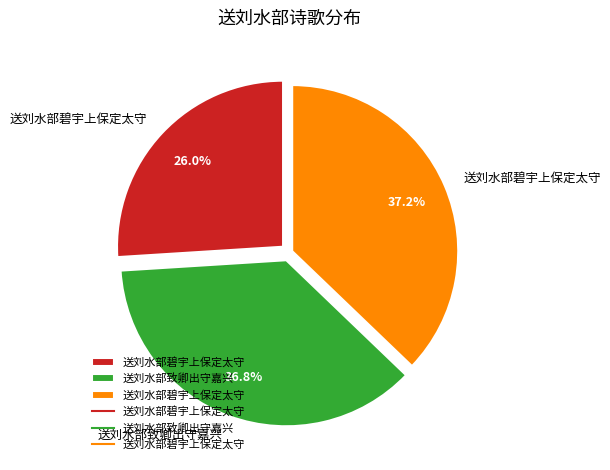

How many slices are in this pie chart?

3